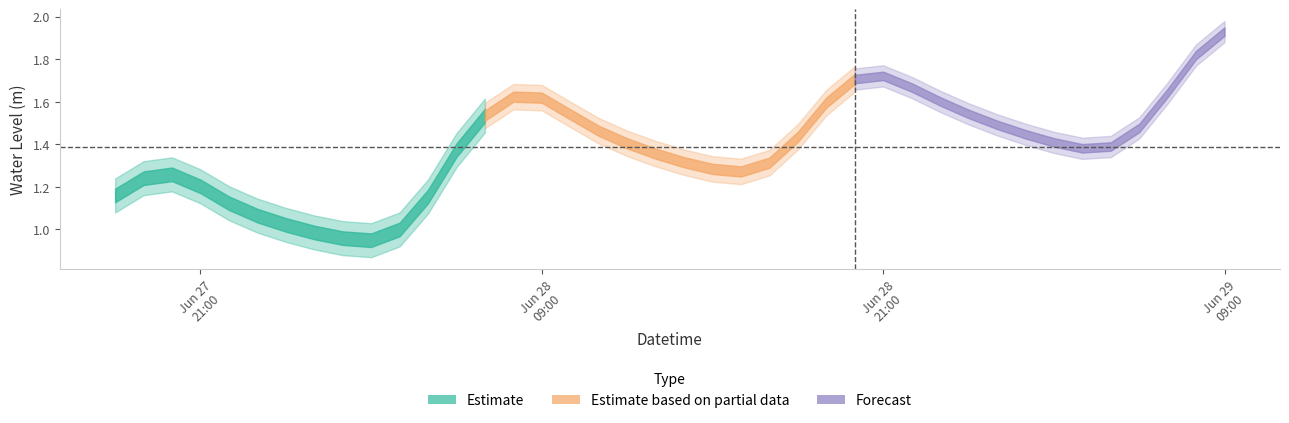

What is the smallest value displayed?

0.9